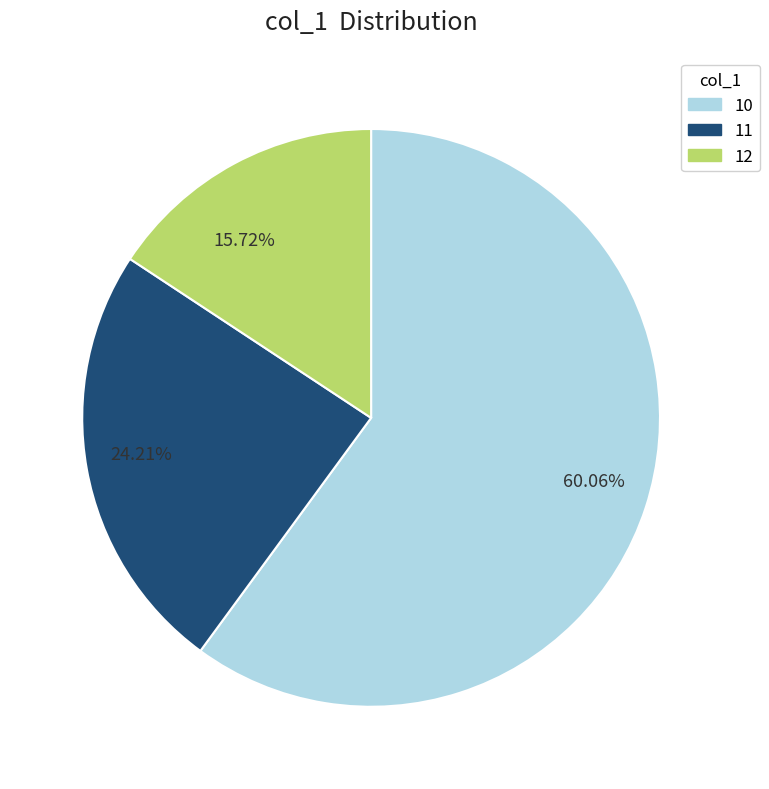

Which has a higher value, 60.06% or 15.72%?

60.06%